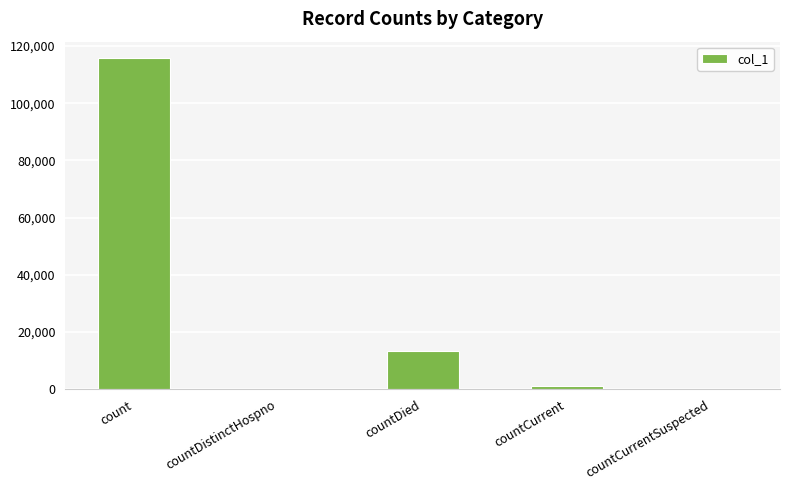

Where is the data nearest to the value 57863?

countDied